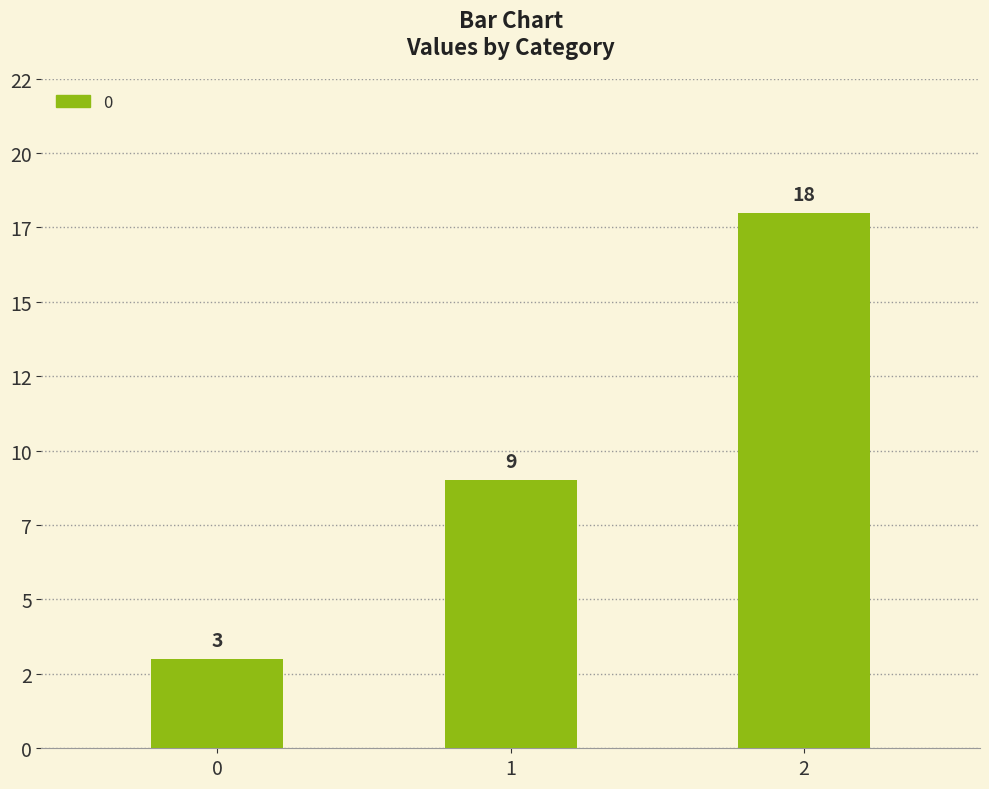

Does the chart contain any negative values?

No